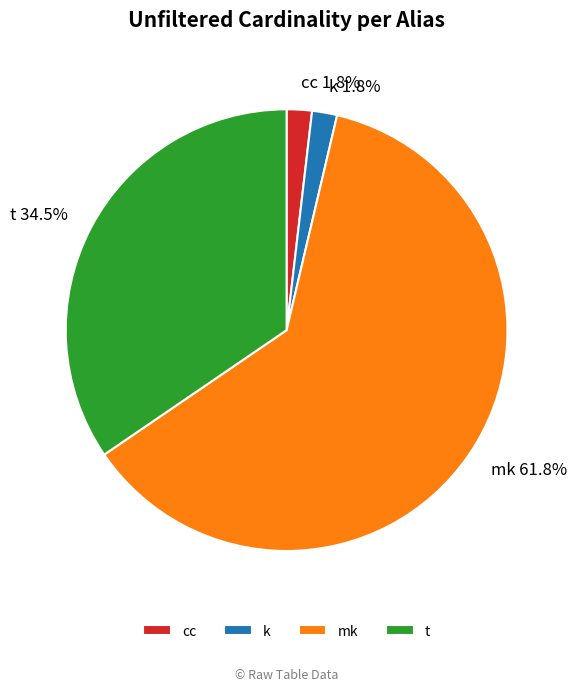

What is the ratio of the value at t to the value at mk?

0.6